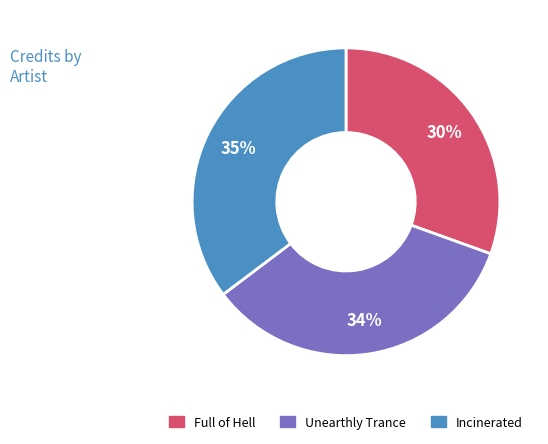

True or false: Incinerated accounts for 35% of the total.

True